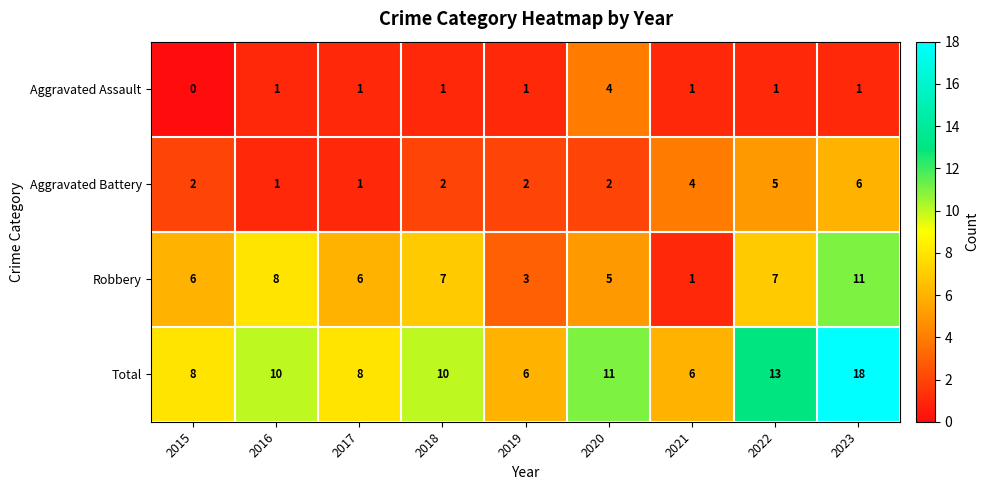

How many data points in Total are less than 10?

4